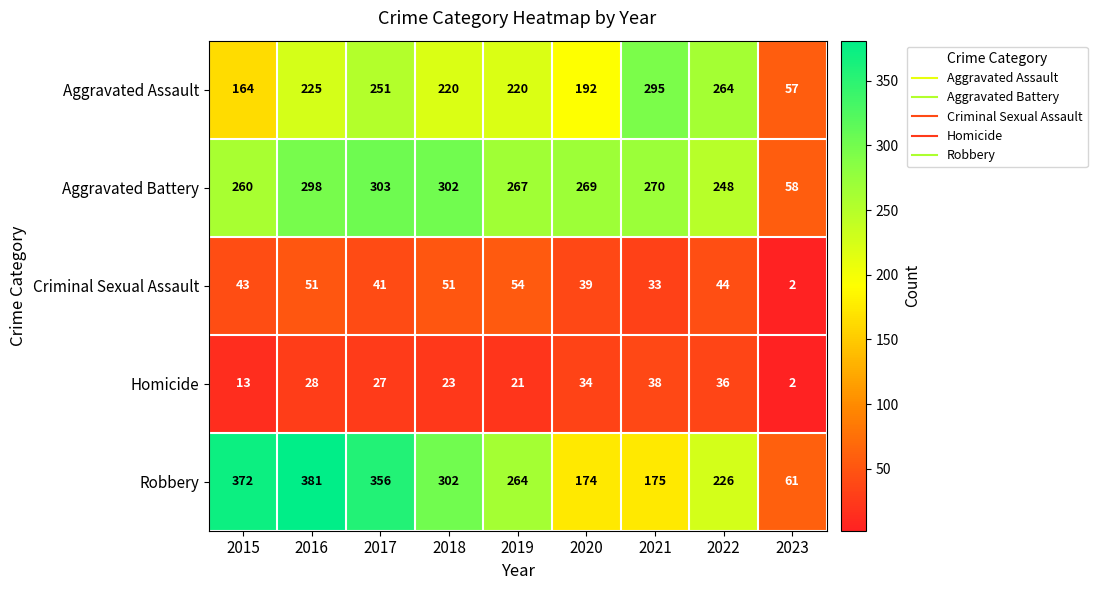

At which label does Aggravated Battery first exceed 269?

2016